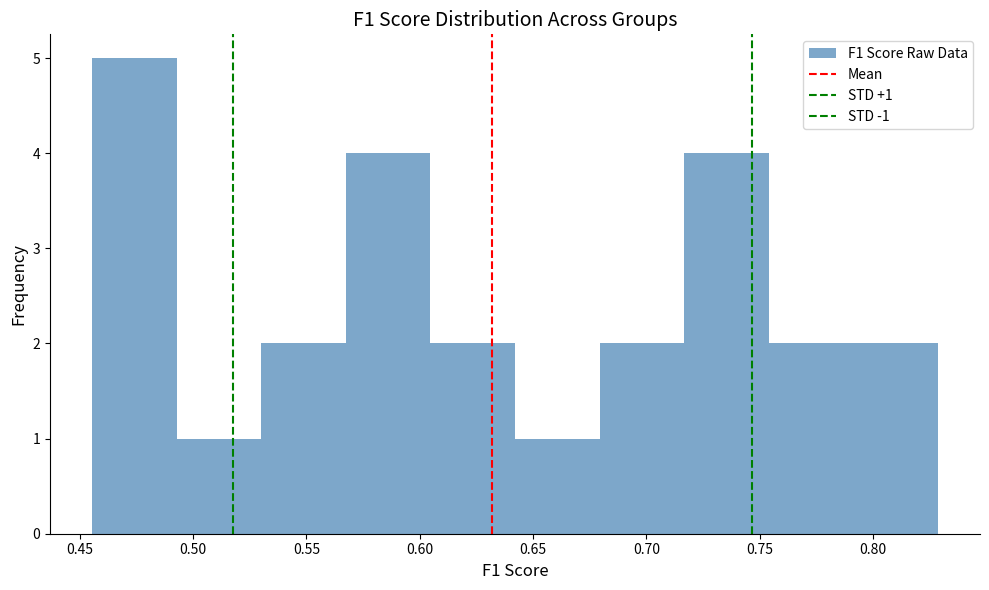

Which range on the x-axis has the tallest bar?

0.455 to 0.495